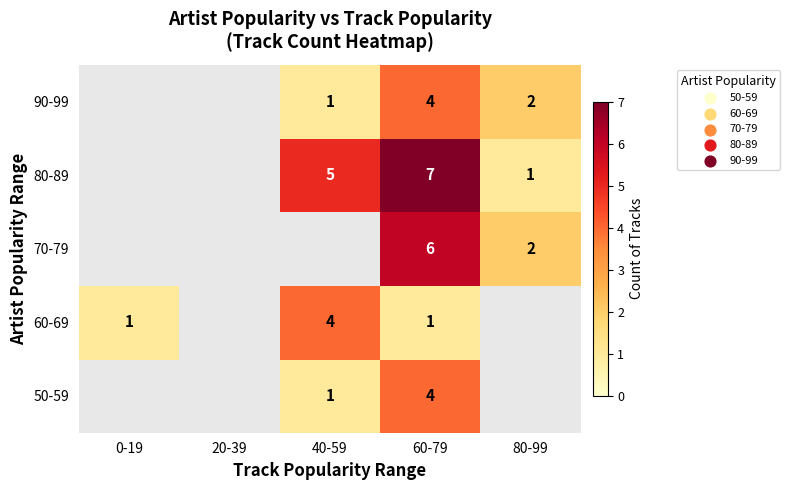

At which category is the sum across all series the highest?

60-79